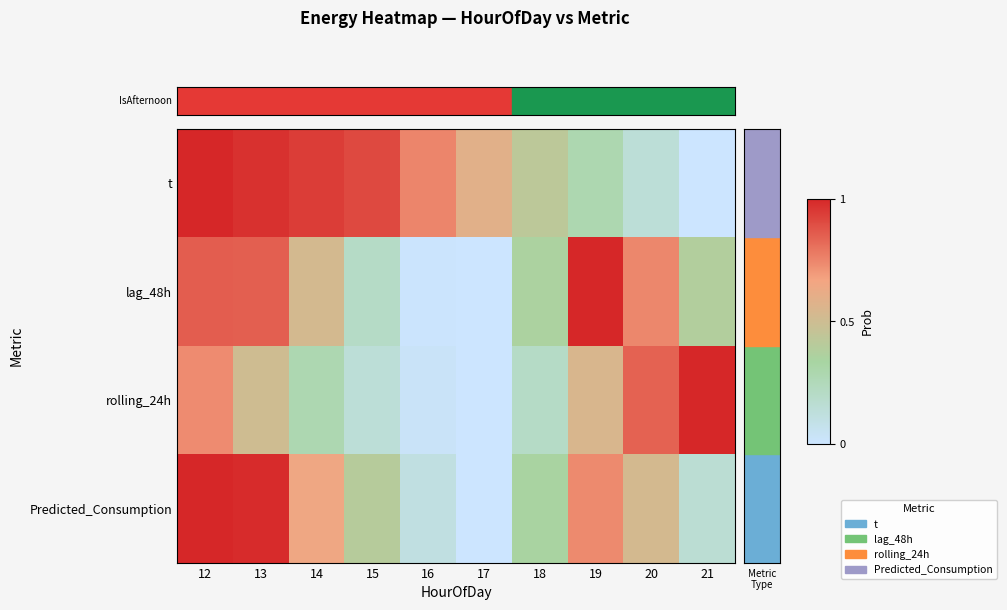

Which category has the highest value across all series?

12